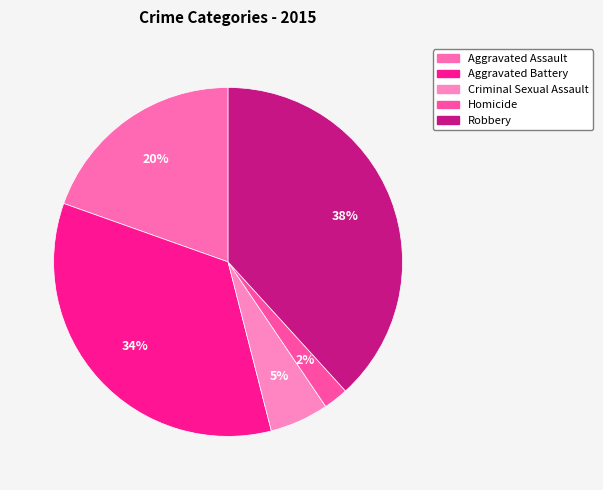

True or false: Aggravated Battery accounts for 21% of the total.

False